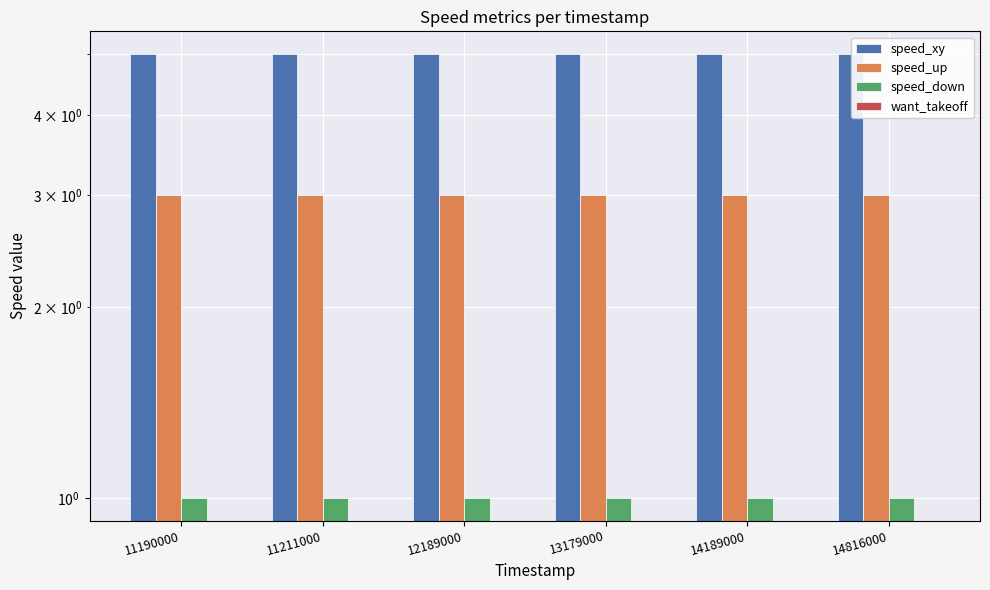

Are the bars grouped side by side (vs. stacked)?

Yes